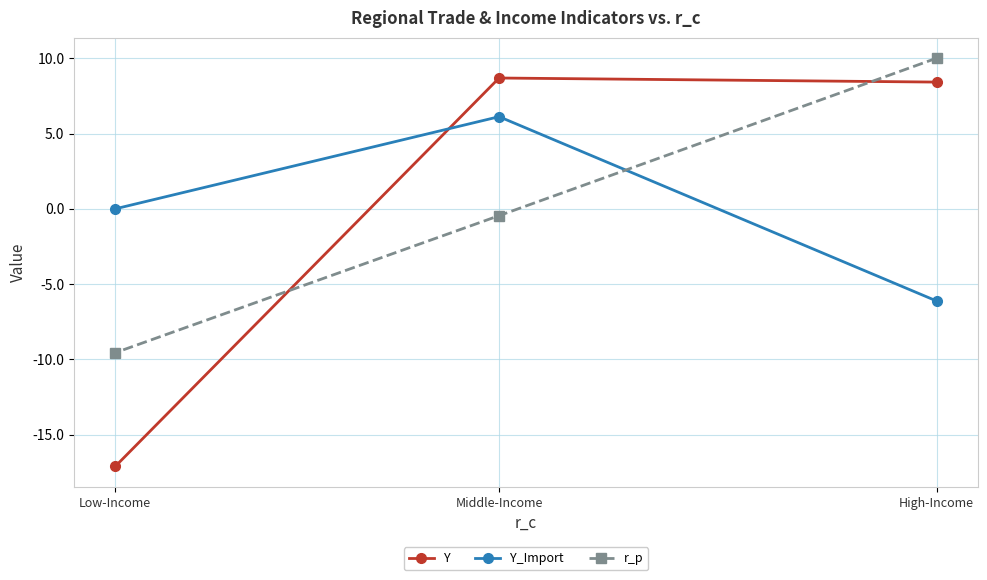

The Y_Import series shows -8.3 at High-Income. True or false?

False